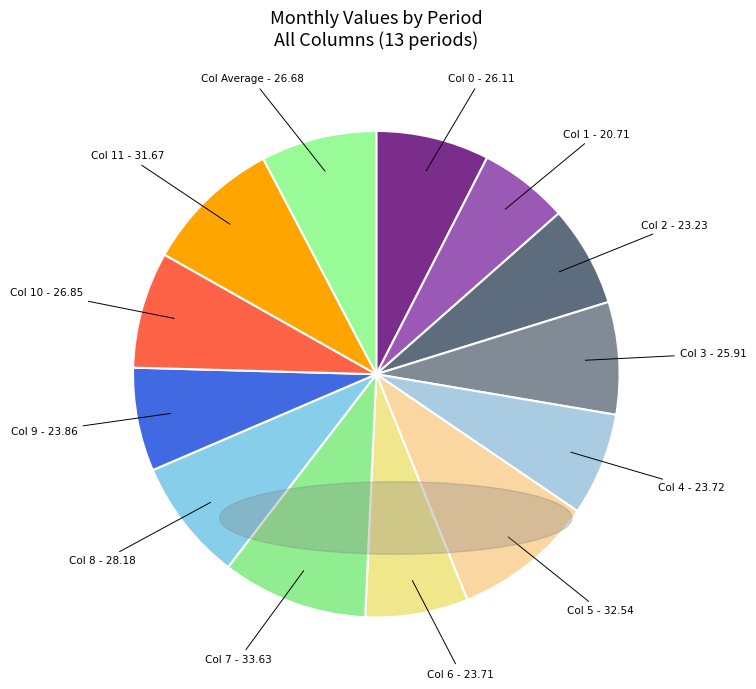

How many slices are in this pie chart?

13